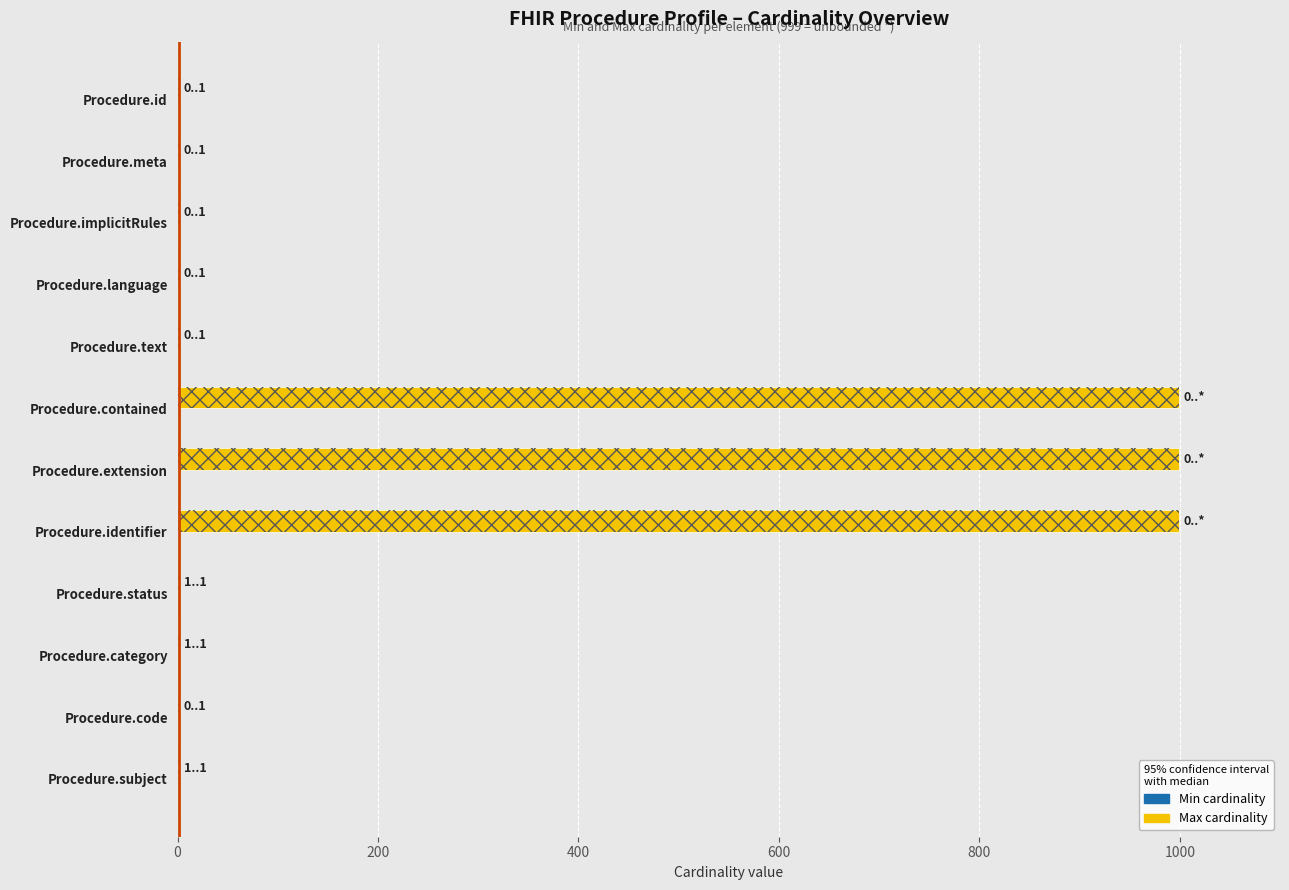

At how many categories does at least one series exceed 131?

3